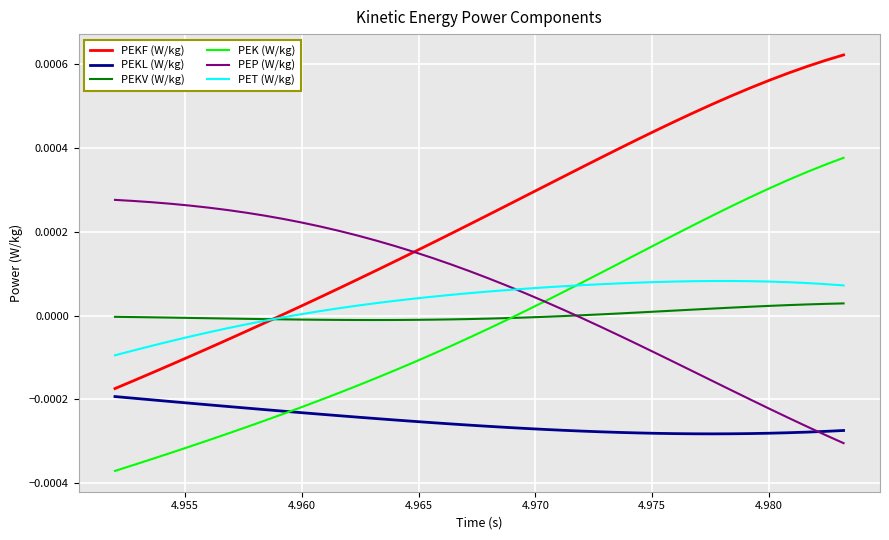

Rank the series by their maximum value, from lowest to highest.

PEKL (W/kg), PEKV (W/kg), PET (W/kg), PEP (W/kg), PEK (W/kg), PEKF (W/kg)